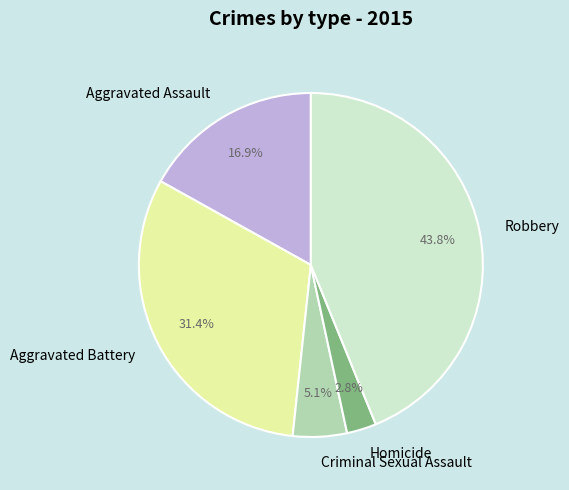

Does Criminal Sexual Assault represent more than half of the total?

No